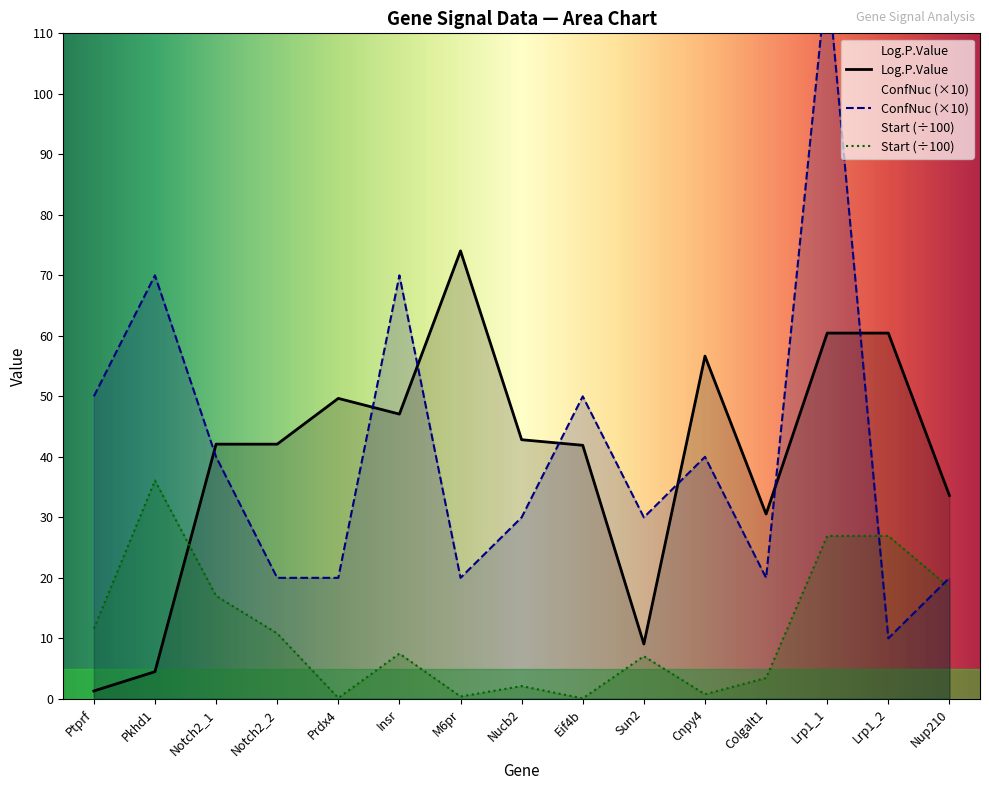

Does the chart have visible grid lines?

No